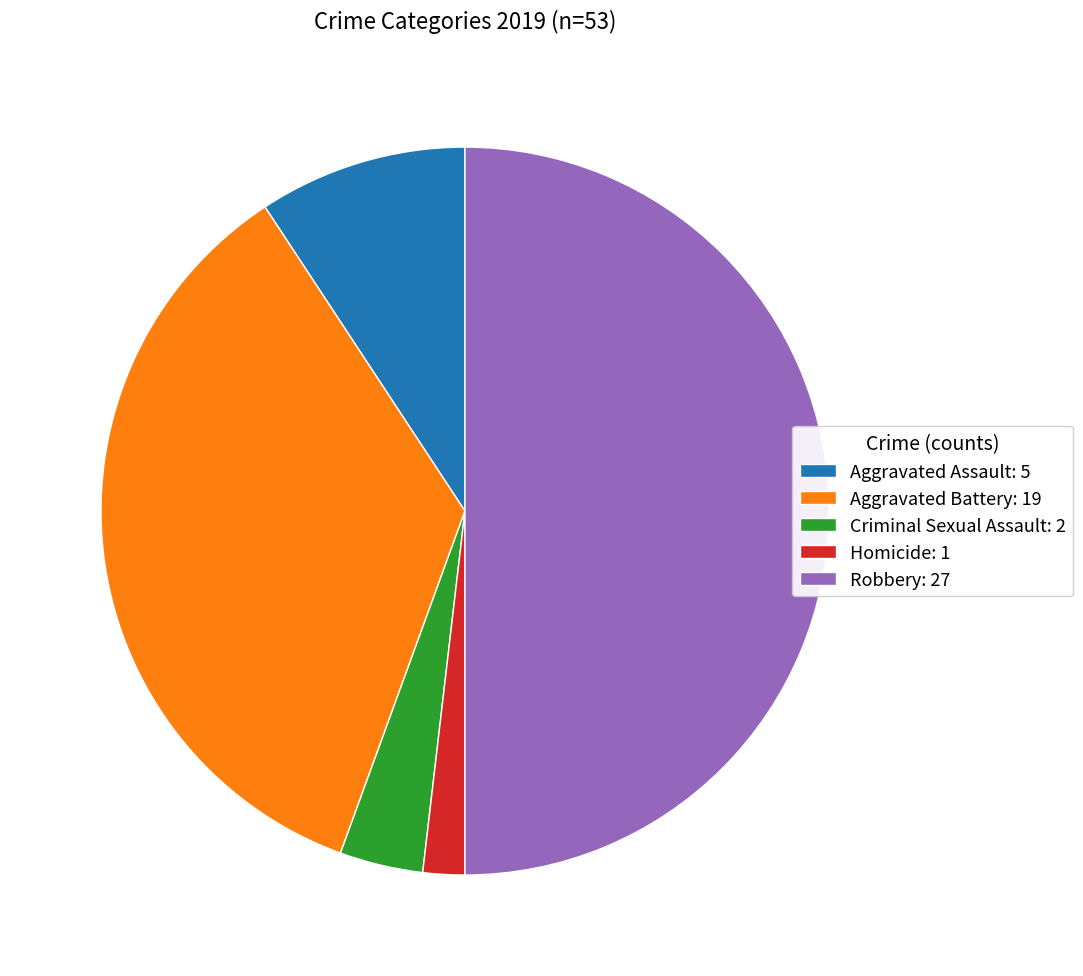

Does Aggravated Battery account for over 50% of the chart?

No